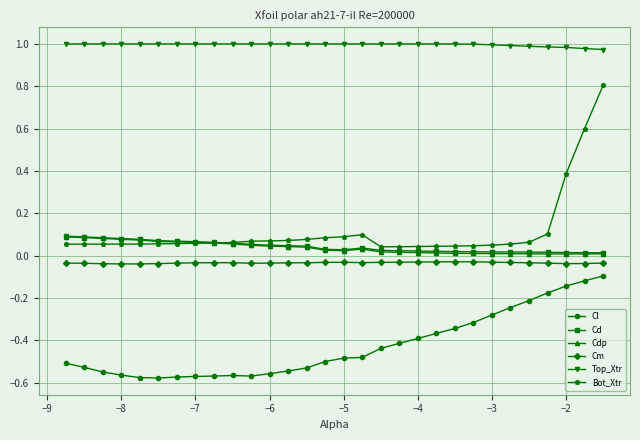

True or false: Cdp and Cl intersect in this chart.

False